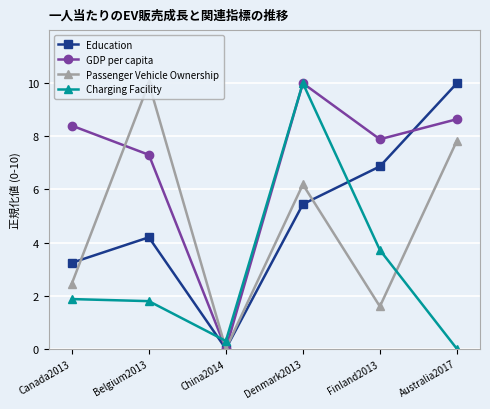

How many data points in Charging Facility are less than 1?

2